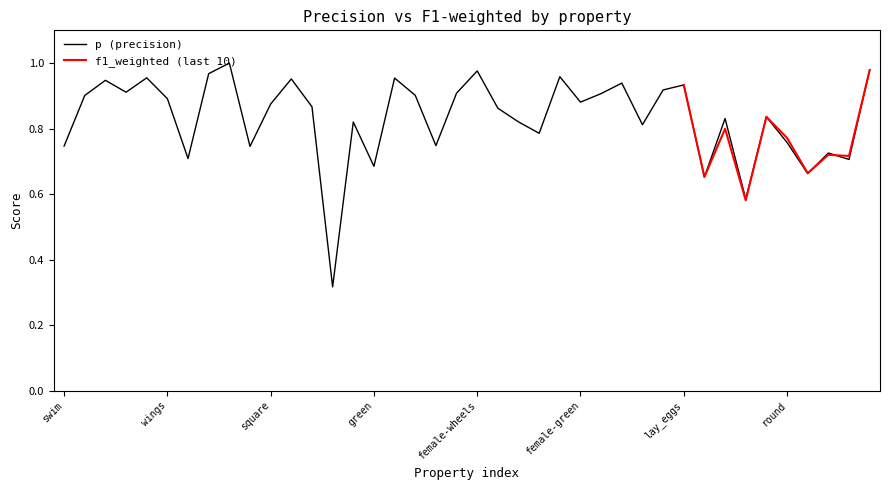

How many points are lower than both their immediate neighbors (excluding endpoints)?

13